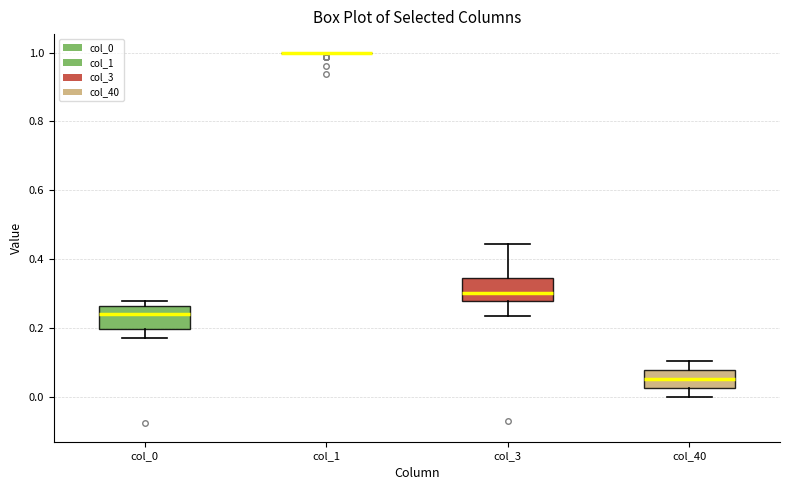

Where is the upper edge of the box for col_40 on the y-axis? The values are not printed on the chart, so give them approximately, as read against the axis.

0.08